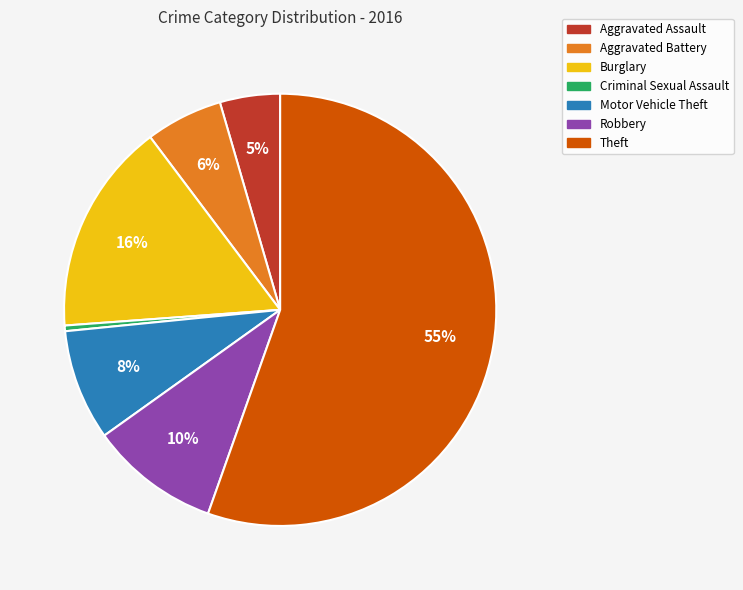

To the nearest percent, what percentage of the pie is Burglary?

16%